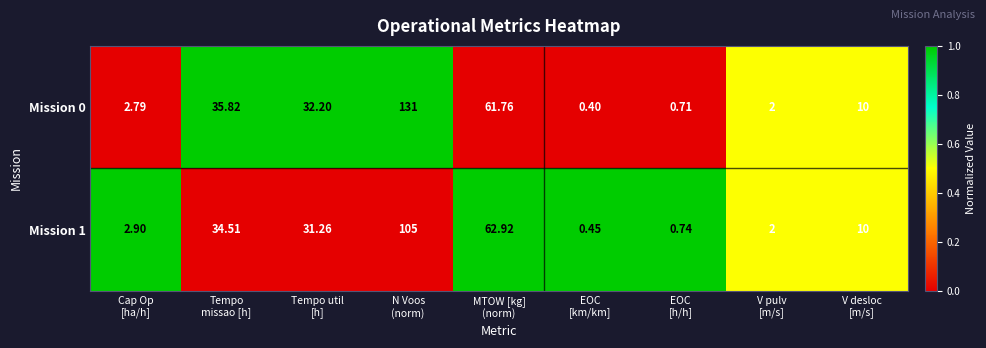

What is the total value across all series at V desloc
[m/s]?

20.0